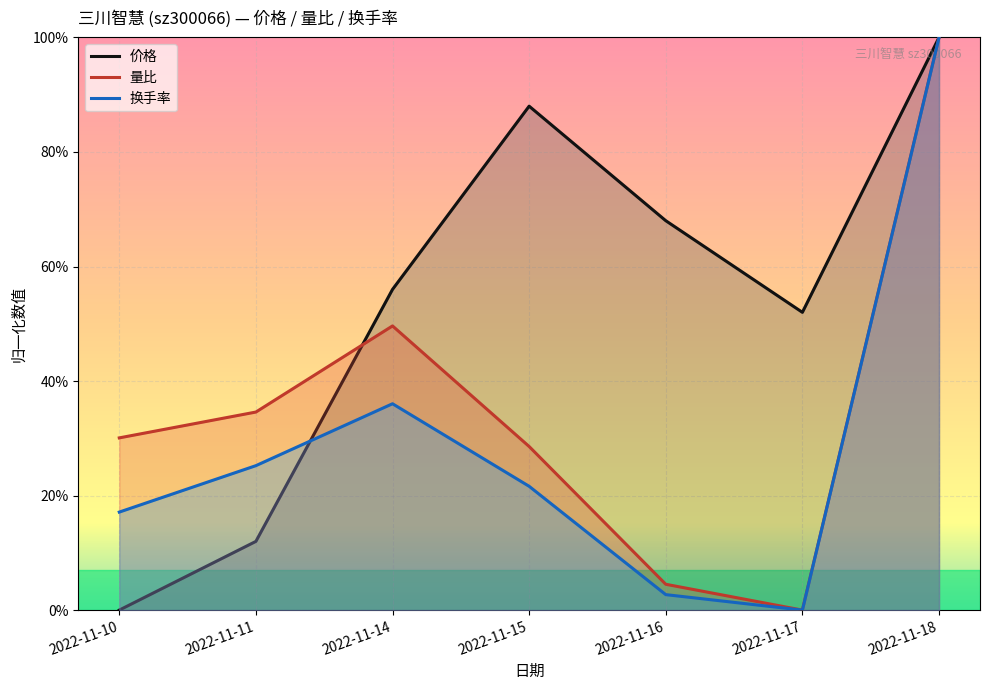

At which category does the chart reach its peak across all series?

2022-11-18